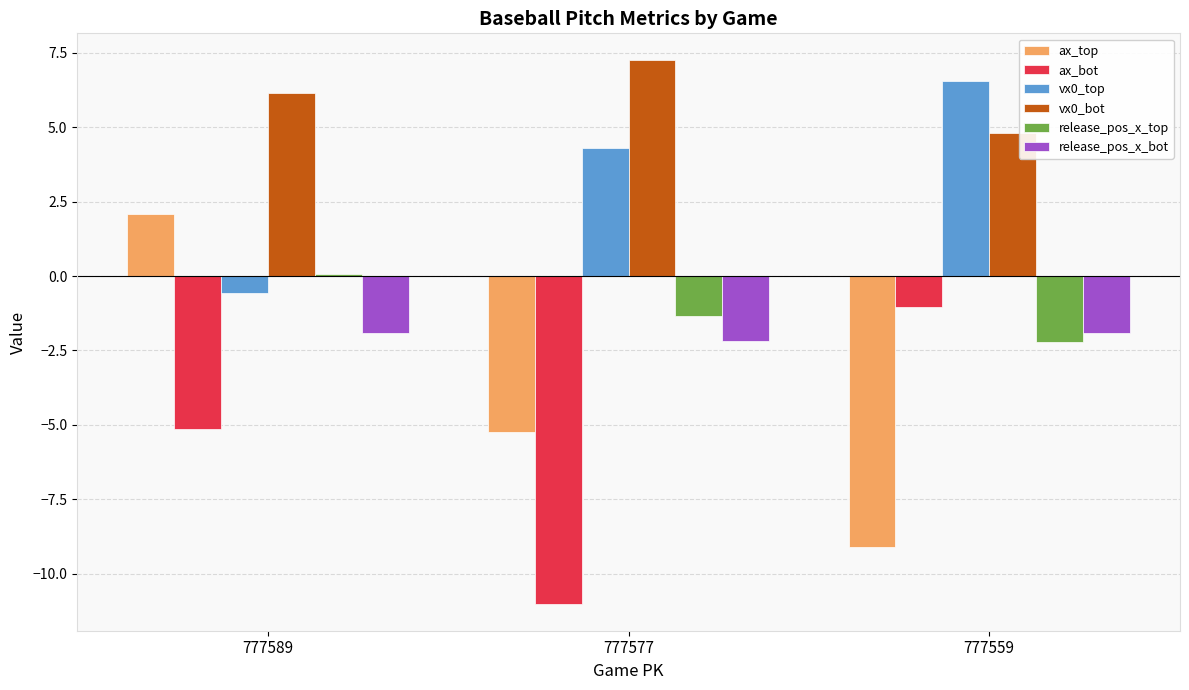

What is the average value of the vx0_bot series?

6.1